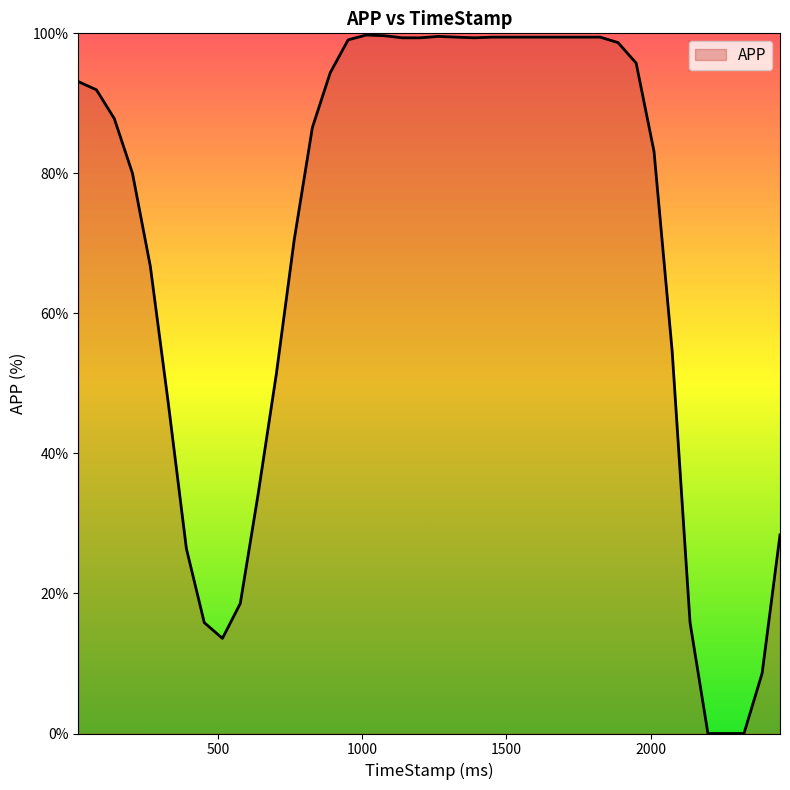

How many lines are shown in the chart?

1